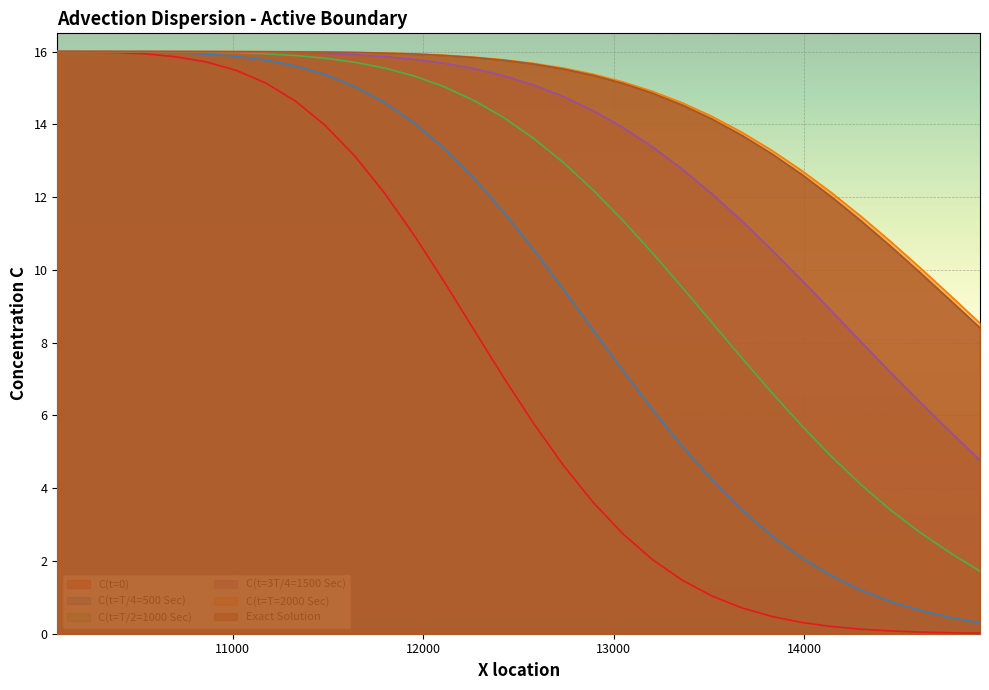

True or false: C(t=T/2=1000 Sec) and C(t=T/4=500 Sec) cross at least once.

False